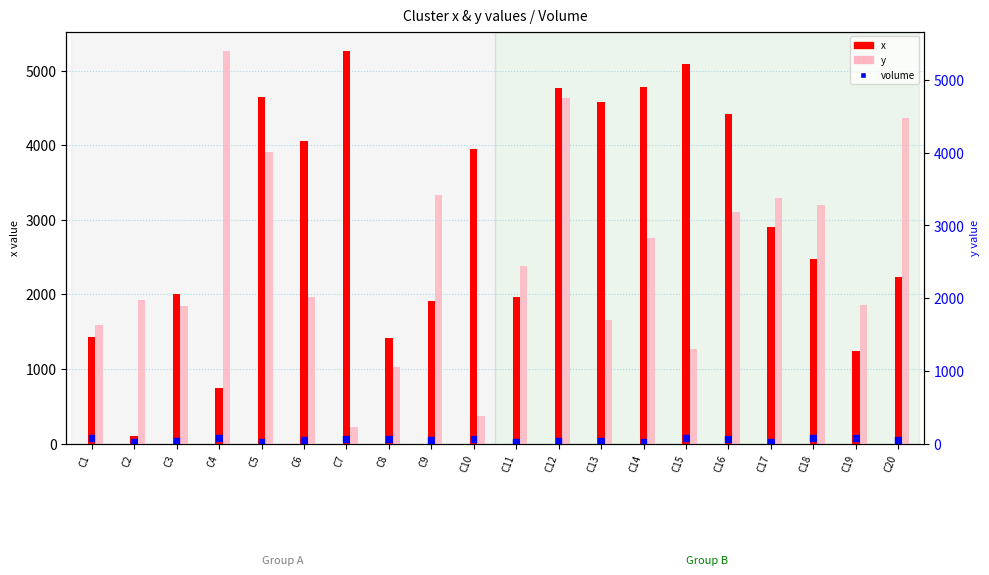

Which series has the largest total across all categories?

x